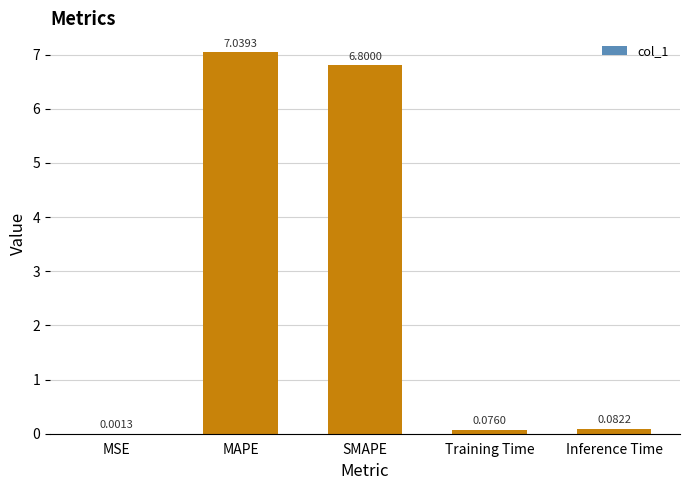

Which label corresponds to the largest value in the chart?

MAPE